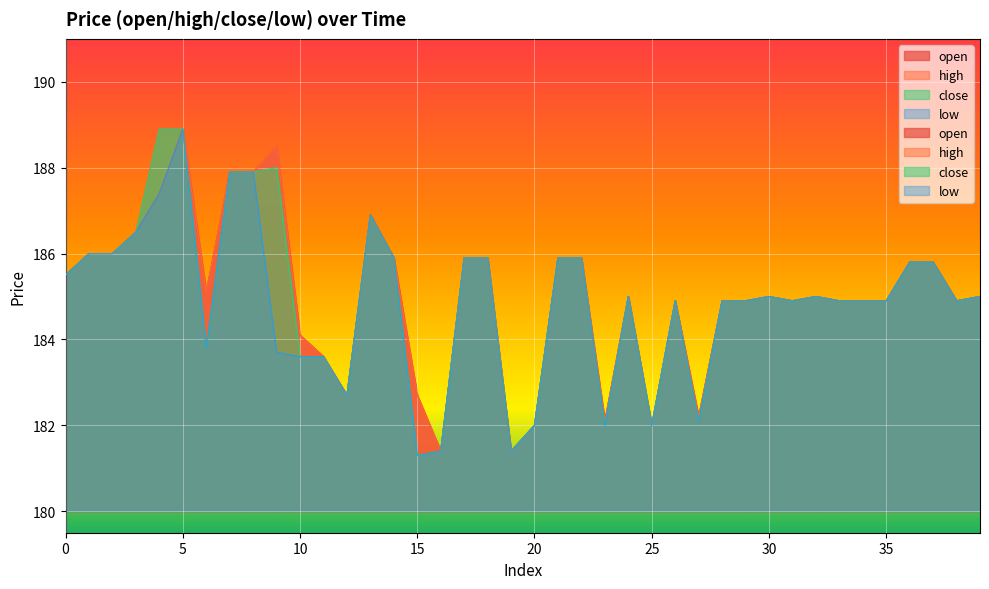

What is the sum of the open values at 35 and 29?

369.8